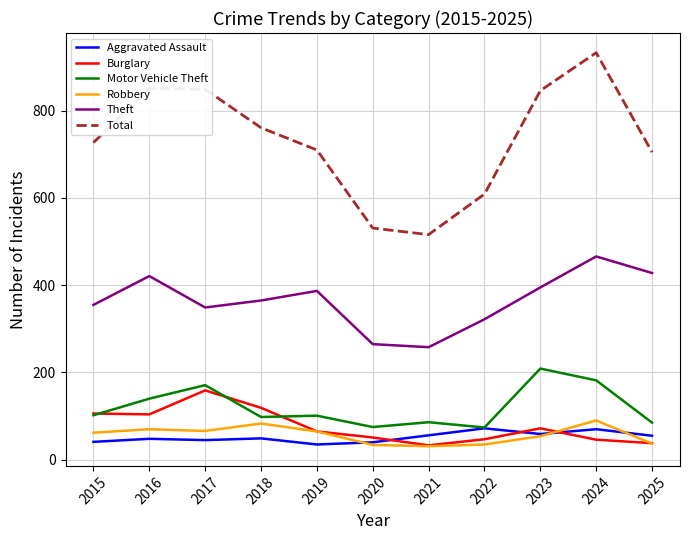

What is the difference between the second highest and second lowest values in the Motor Vehicle Theft series?

107